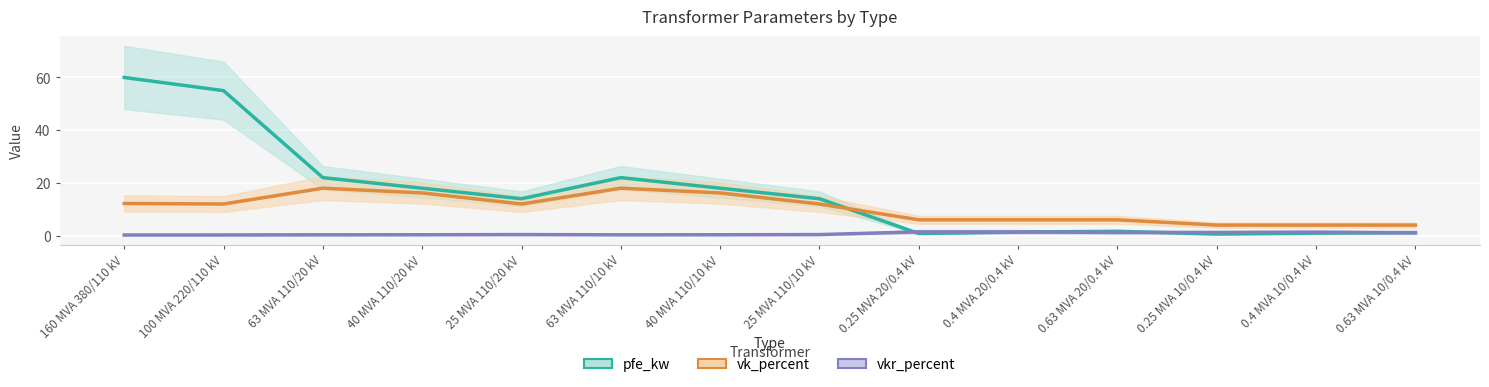

True or false: vk_percent has a value of 10.7 at 63 MVA 110/20 kV.

False